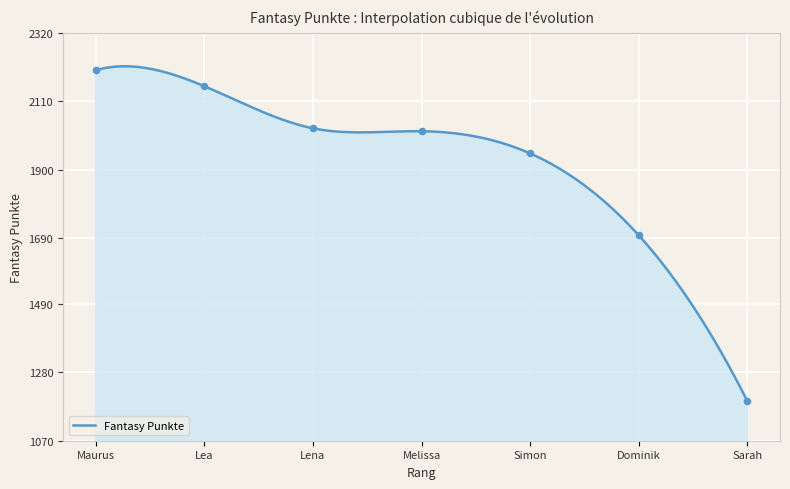

What is the minimum value for Fantasy Punkte?

1191.0